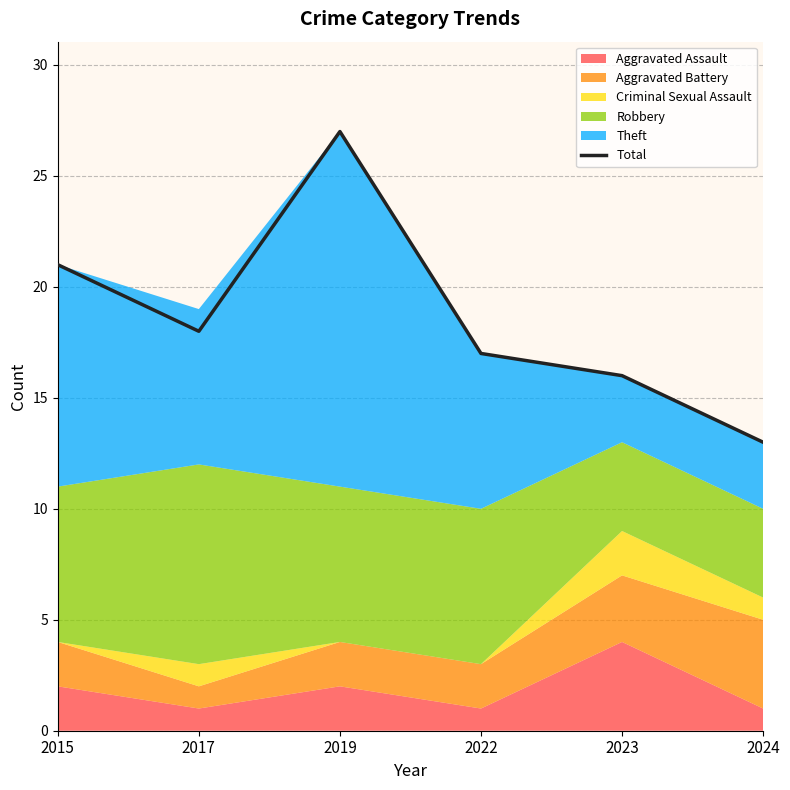

How many values exceed 18?

2